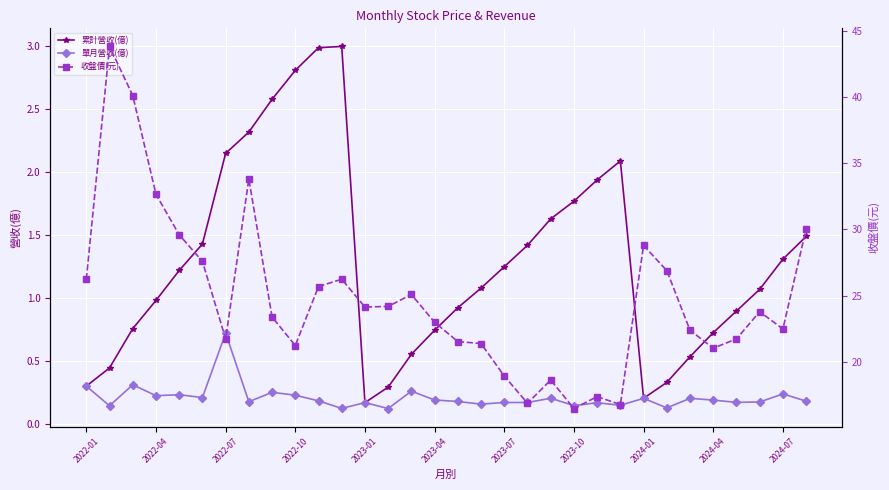

At which label does 單月營收(億) reach its peak?

2022-07